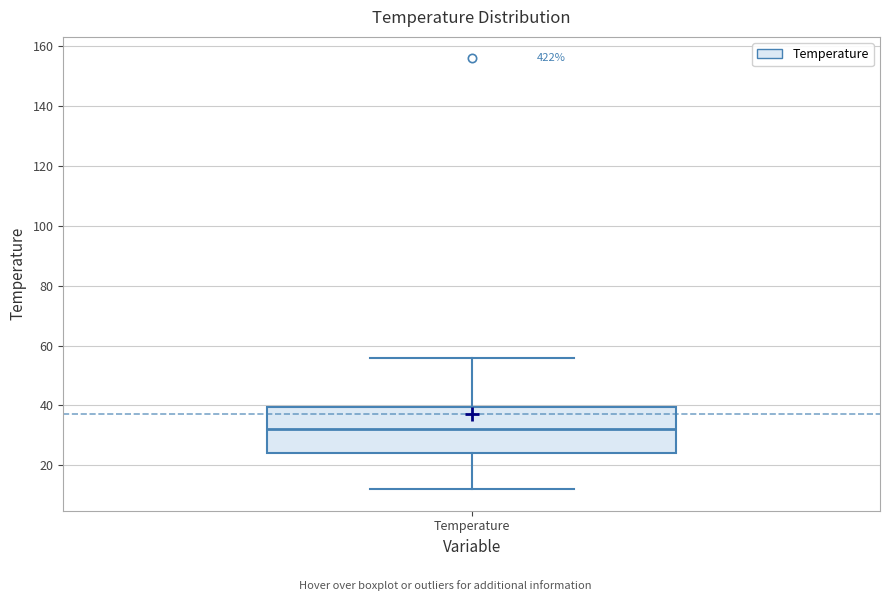

Read this box plot against the y-axis: the position of the median line, the range covered by the box, and the ends of both whiskers. The values are not printed on the chart, so give them approximately, as read against the axis.

median 32, box 24 to 40, whiskers 12 to 56